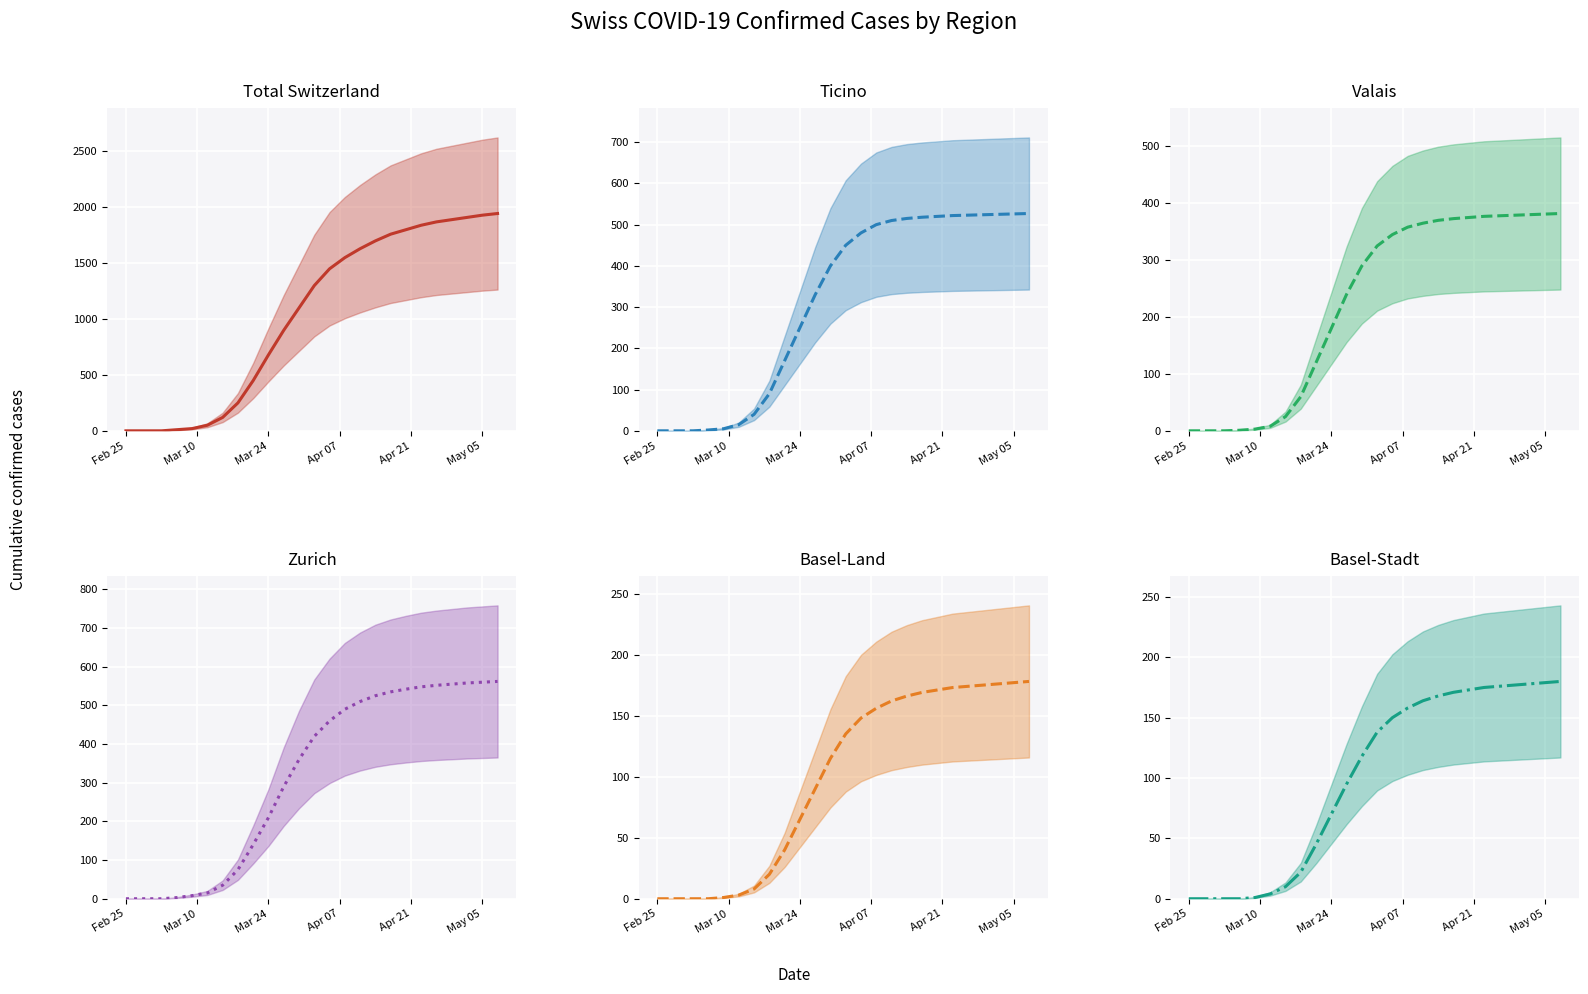

What is the difference between the maximum and minimum values in the TI series?

527